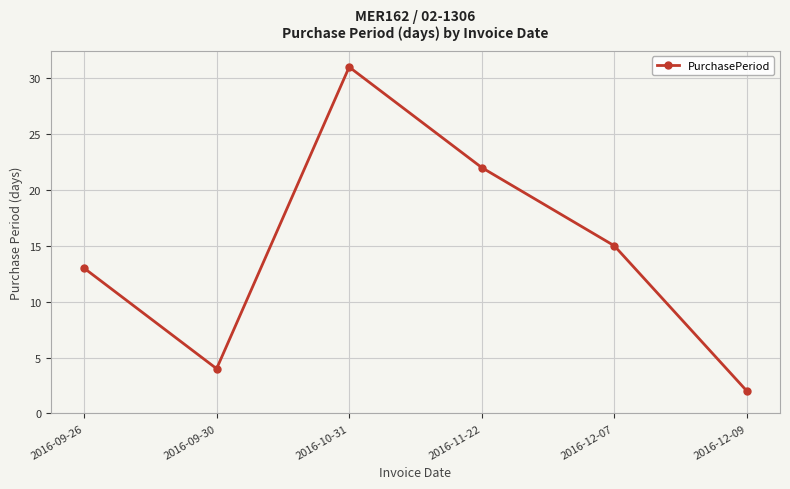

The value at 2016-10-31 is 7. True or false?

False